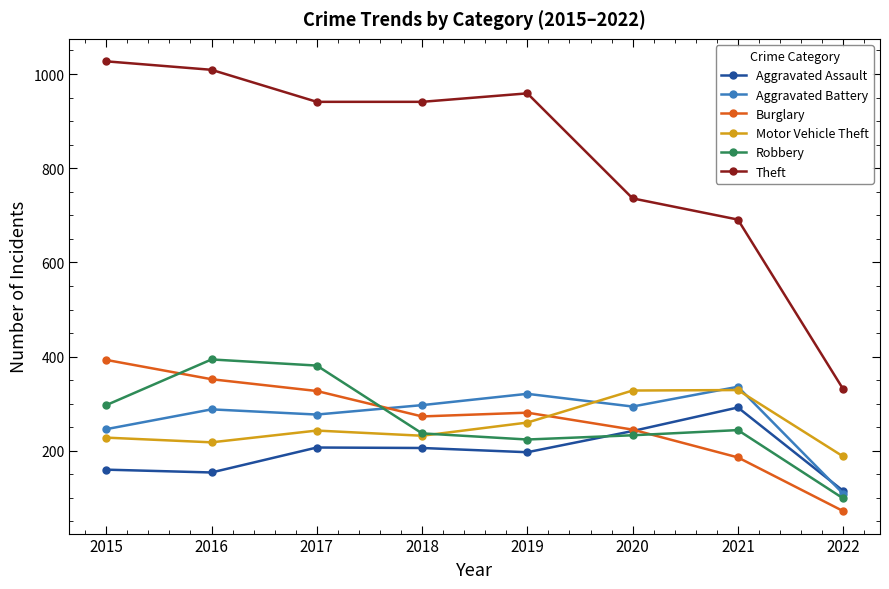

The Theft series shows 691 at 2021. True or false?

True